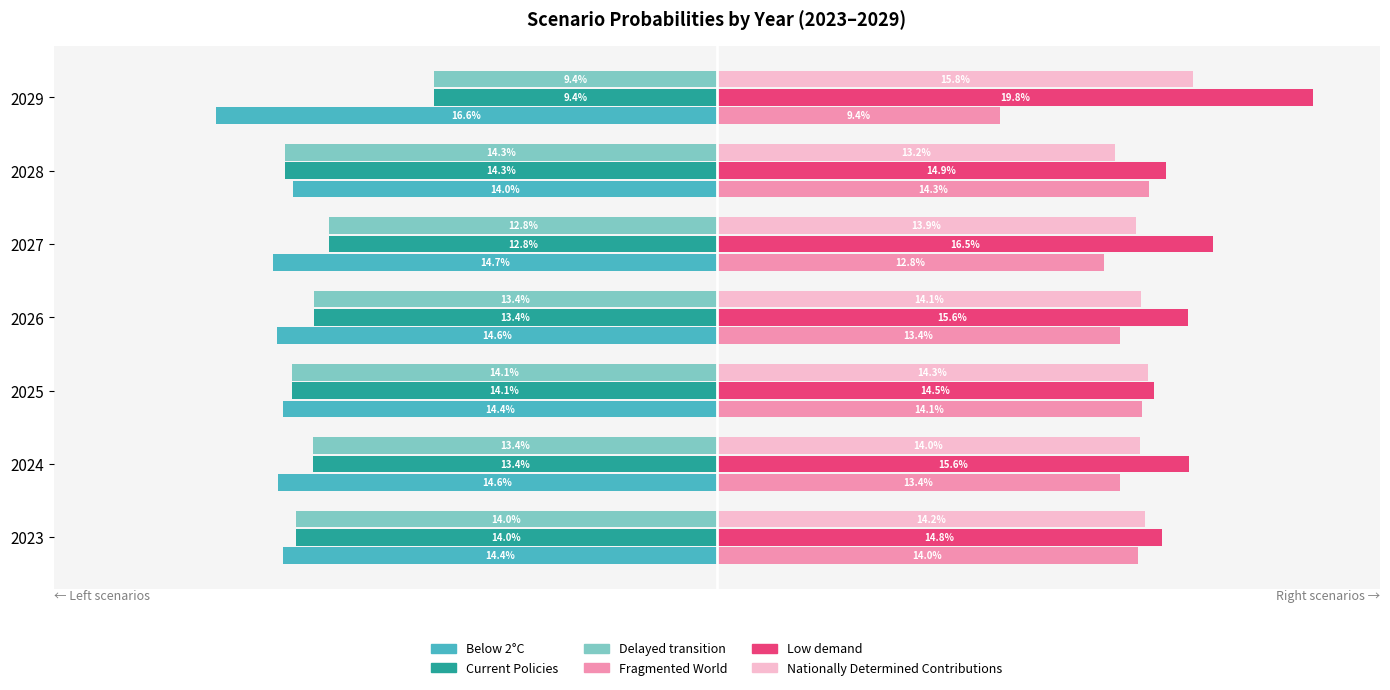

What is the minimum value shown in the chart?

-0.2